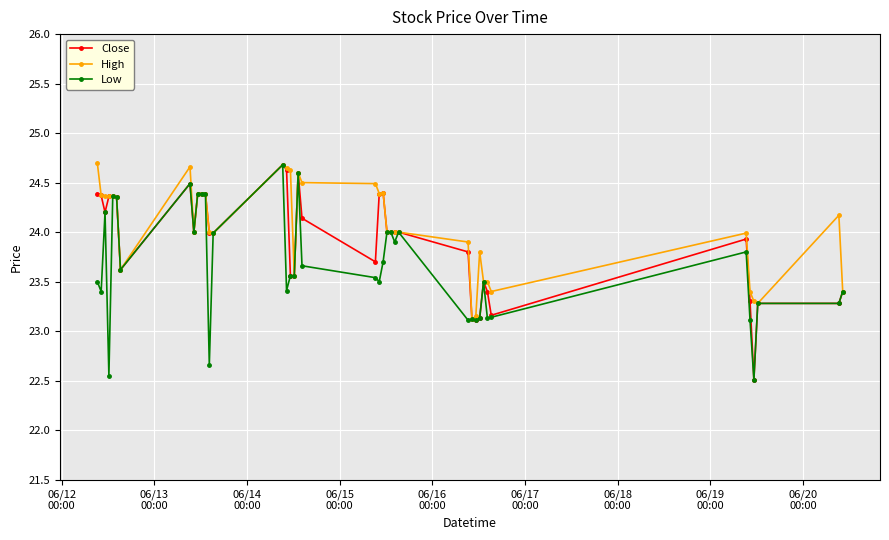

True or false: Close has more than 0 interior local peaks.

True